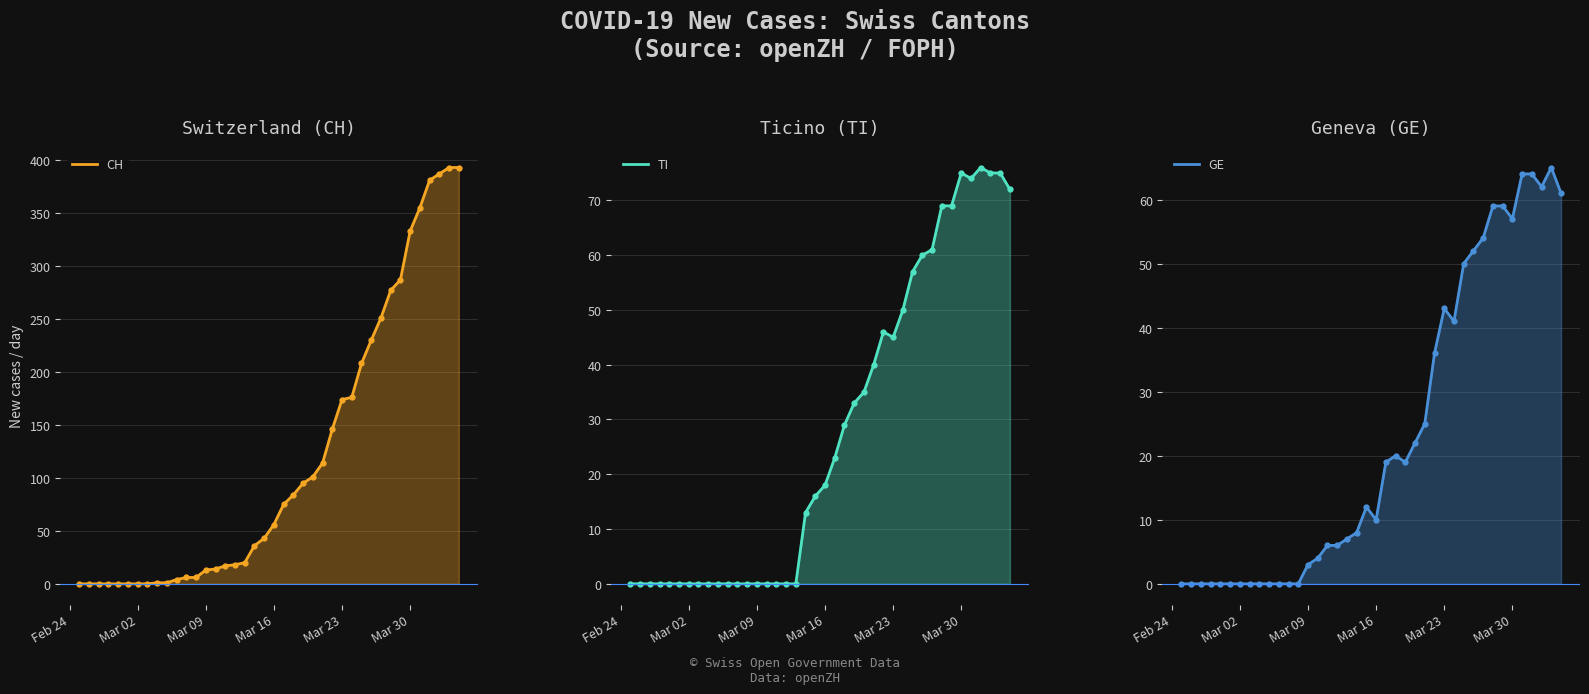

True or false: GE line and CH line intersect in this chart.

False